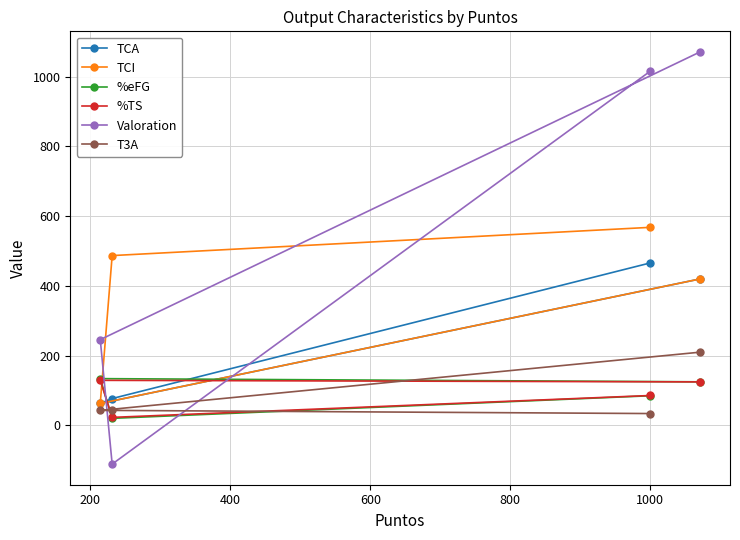

Which series has the largest total across all categories?

Valoration